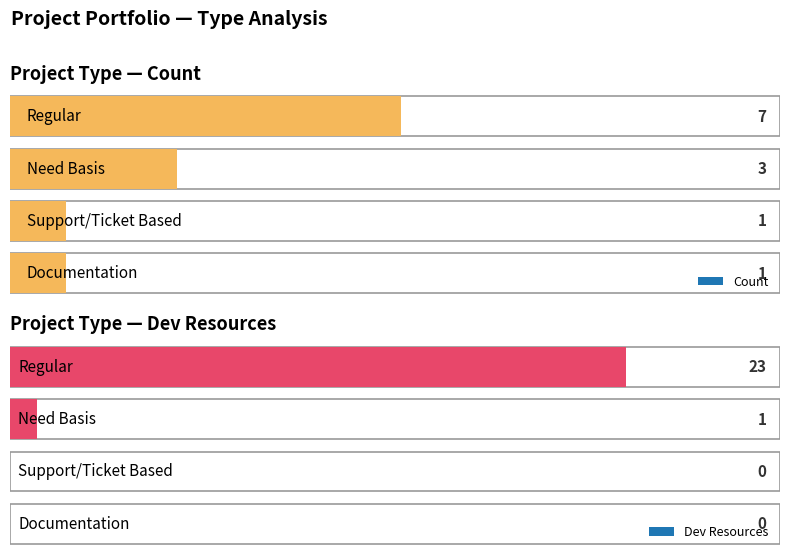

Where is the data nearest to the value 4?

1